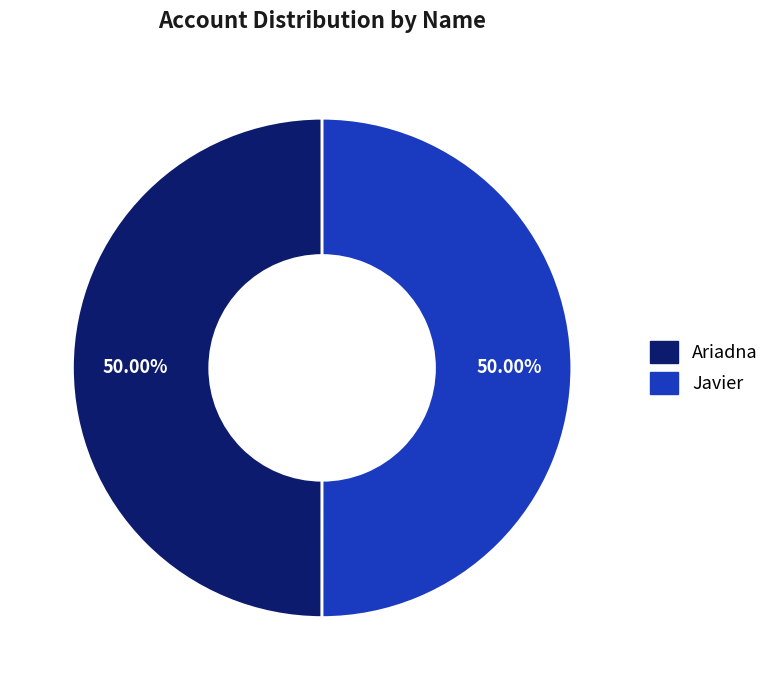

Combined, do Javier and Ariadna account for over 50%?

Yes